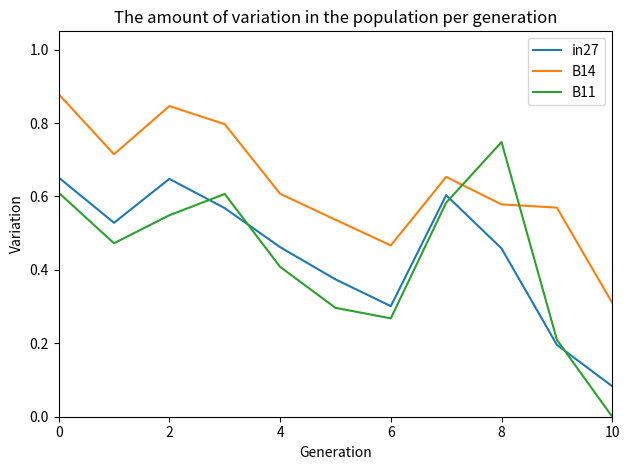

True or false: B11 and B14 intersect in this chart.

True